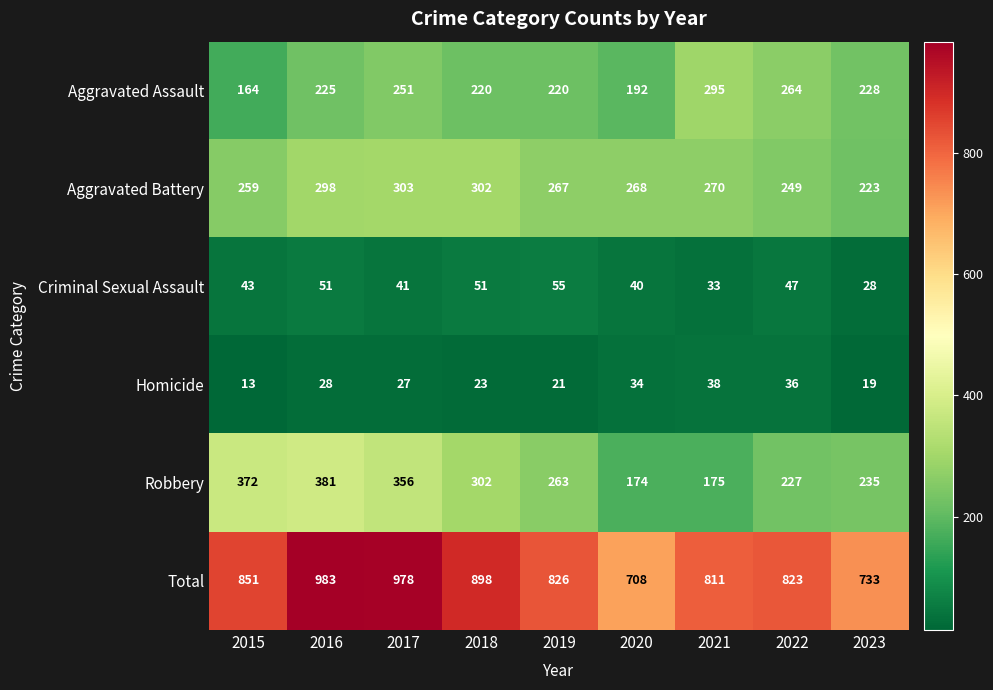

What is the difference between the maximum and minimum values in the Aggravated Assault series?

131